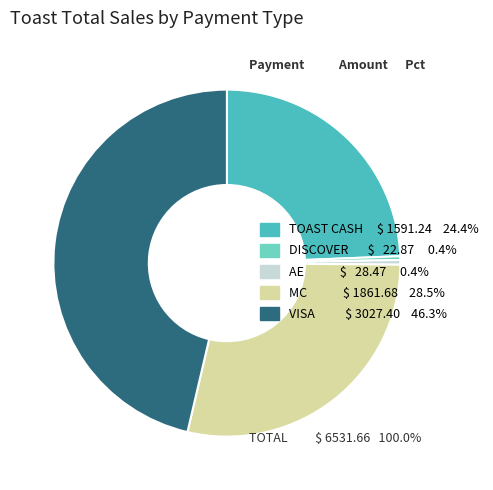

True or false: TOAST CASH accounts for 24% of the total.

True